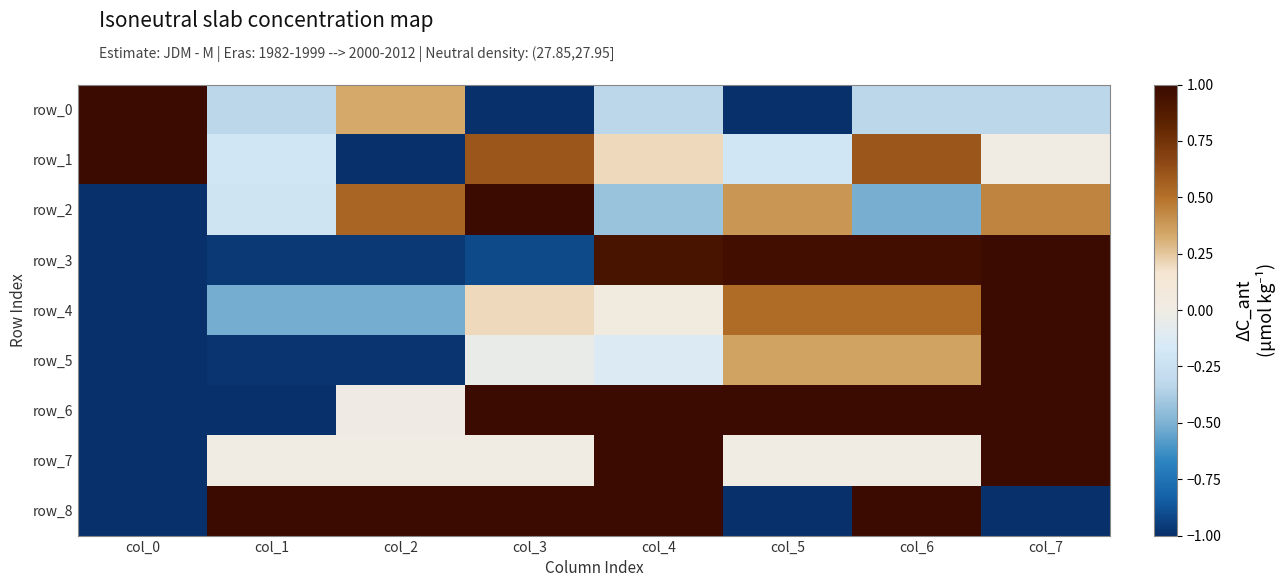

Where is row_6 nearest to the value 0?

col_2